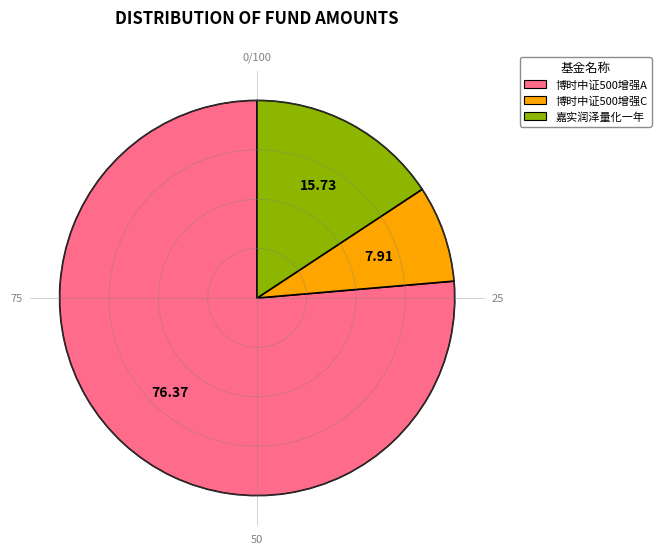

Is the sum of 嘉实润泽量化一年 and 博时中证500增强A greater than half?

Yes